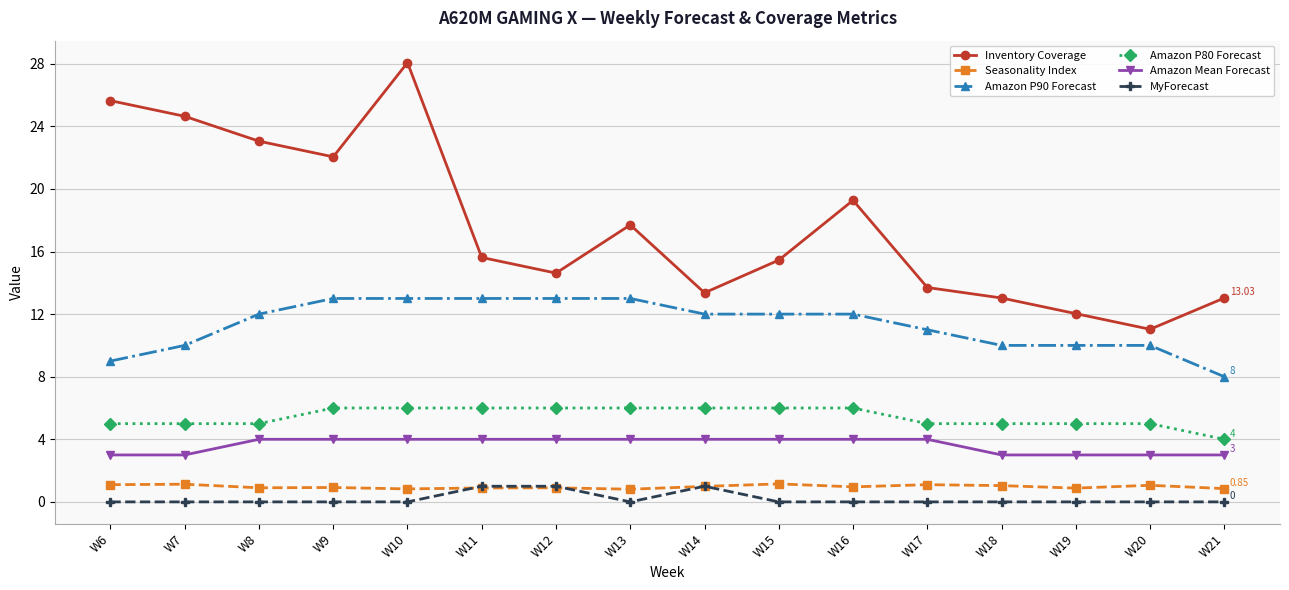

What is the value of the Inventory Coverage point at the 9th from the left?

13.4